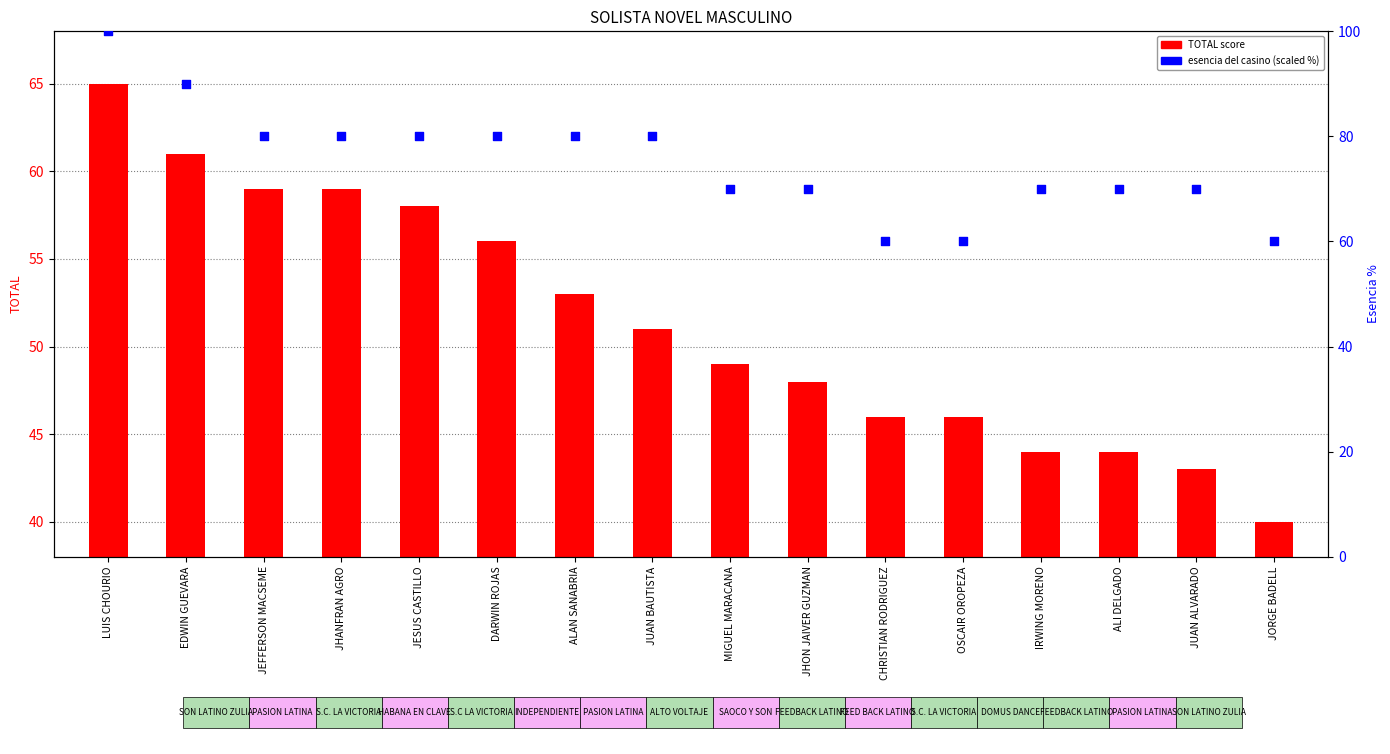

Which series has the largest Y range (max minus min)?

esencia del casino (scaled)